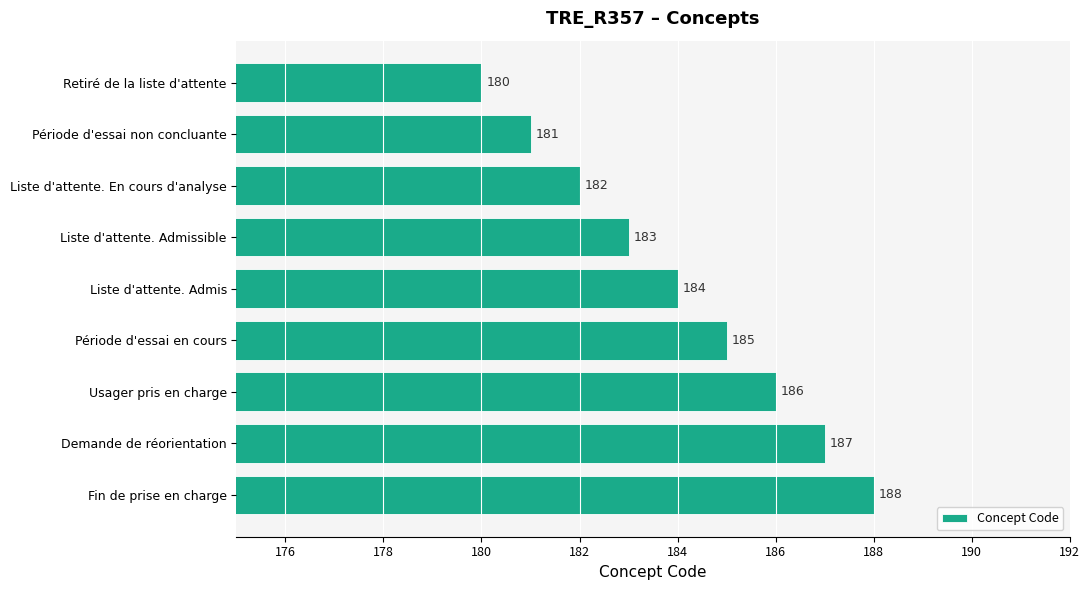

Reading top to bottom, list all the values displayed in this chart.

180	181	182	183	184	185	186	187	188